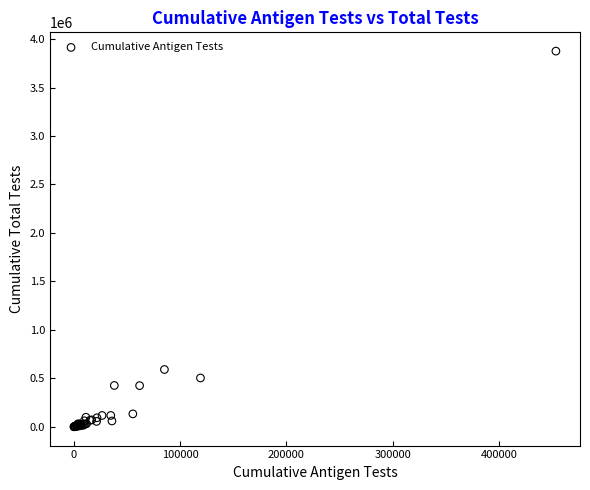

What Y value in the scatter plot is closest to 1937847?

591278